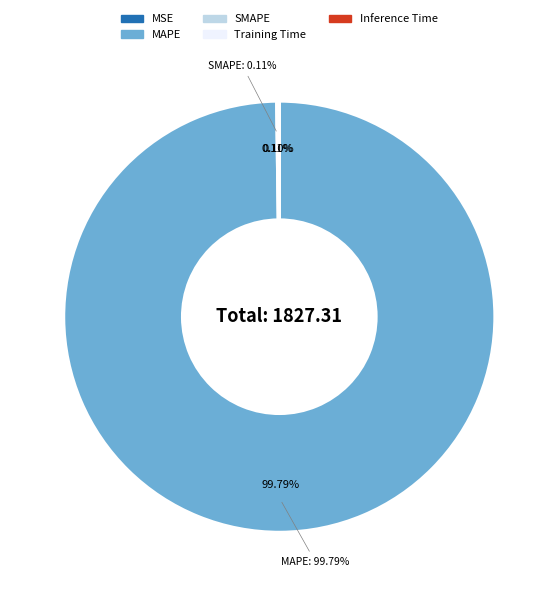

Which slice is the largest?

MAPE